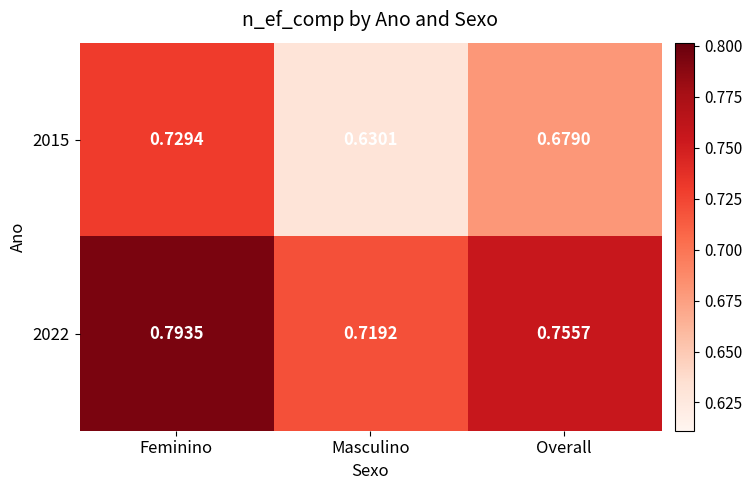

Which label corresponds to the smallest value in the chart?

Masculino